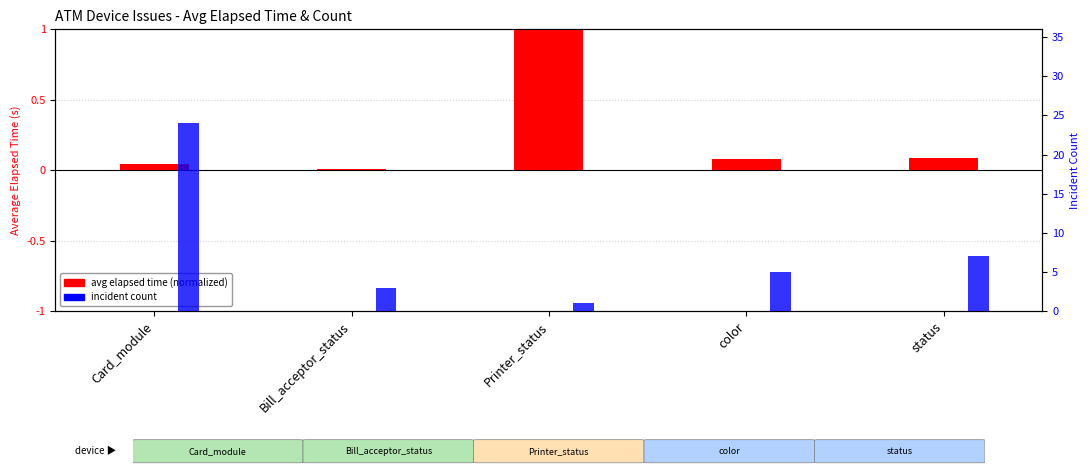

The avg elapsed time (normalized) series shows 0.1 at status. True or false?

False